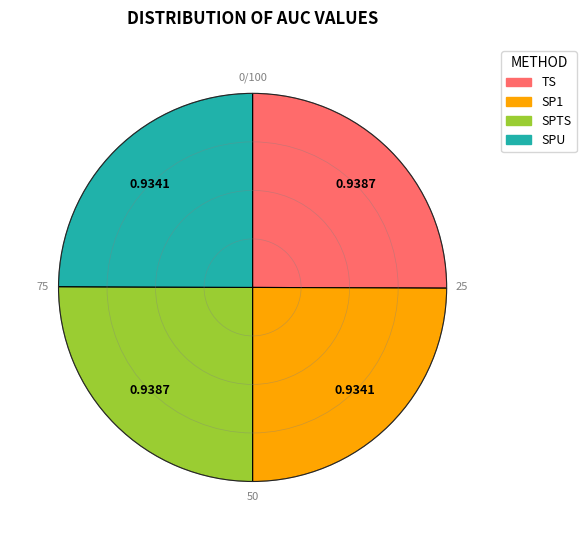

Is SPTS the majority of the pie?

No